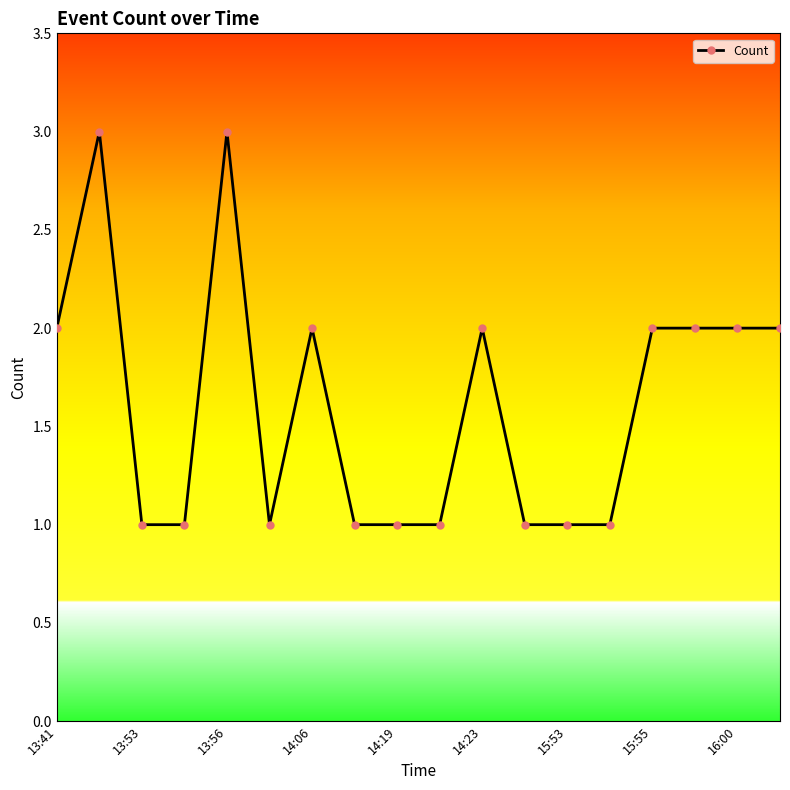

What is the maximum value shown in the chart?

3